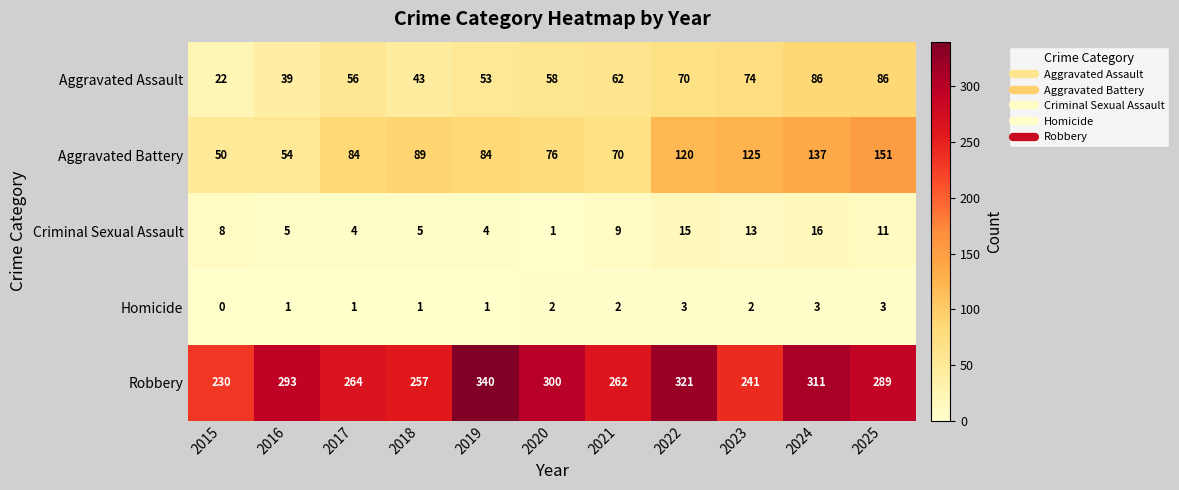

Count the Homicide values in the range 1 to 3.

10